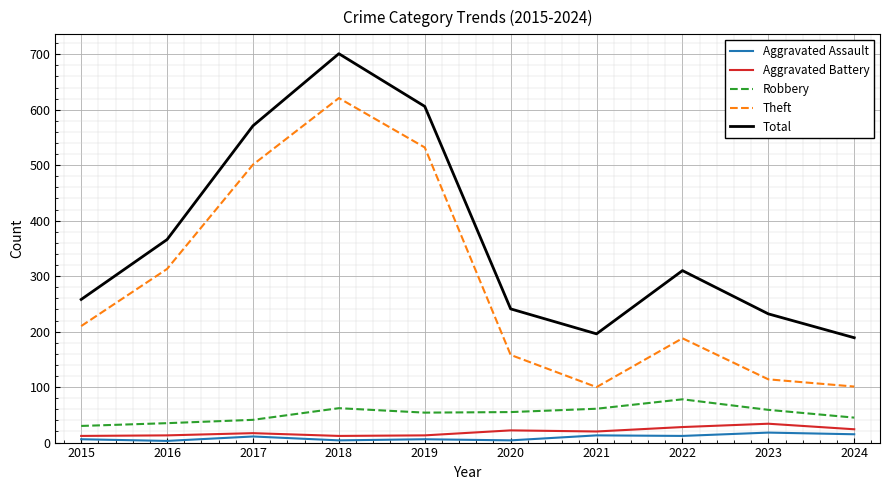

True or false: Aggravated Assault and Theft intersect in this chart.

False